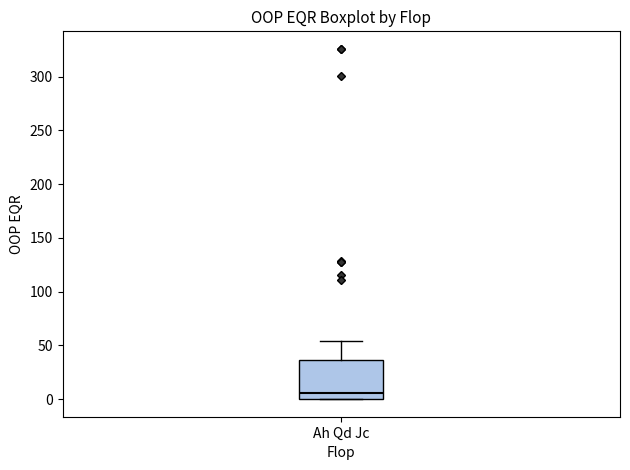

Transcribe this box plot: give where the median line is, the range the box spans, and where the two whiskers end, as read against the y-axis. The values are not printed on the chart, so give them approximately, as read against the axis.

median 5, box 0 to 35, whiskers 0 to 55